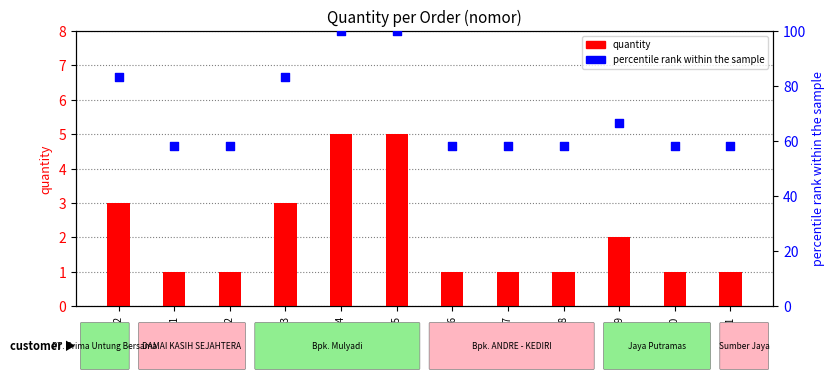

Which series contains the lowest Y value?

quantity